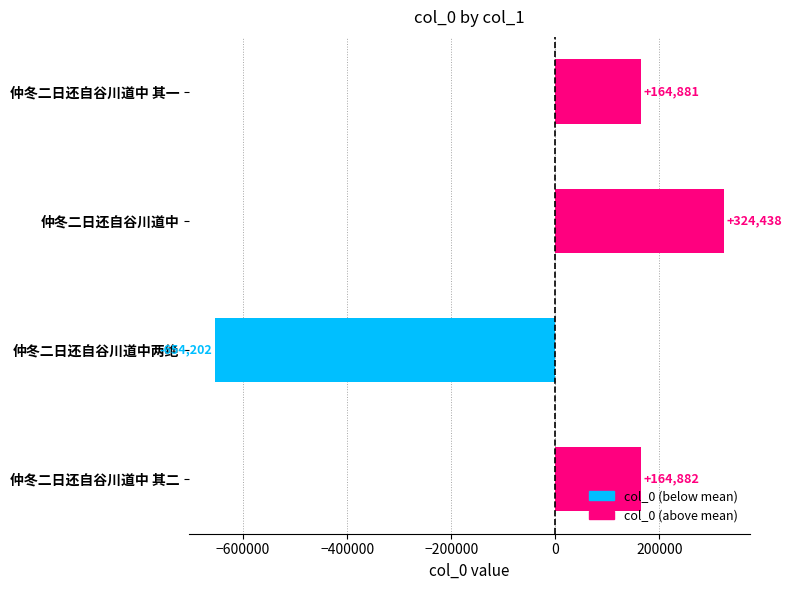

What is the label of the 3rd bar from the top?

仲冬二日还自谷川道中两绝